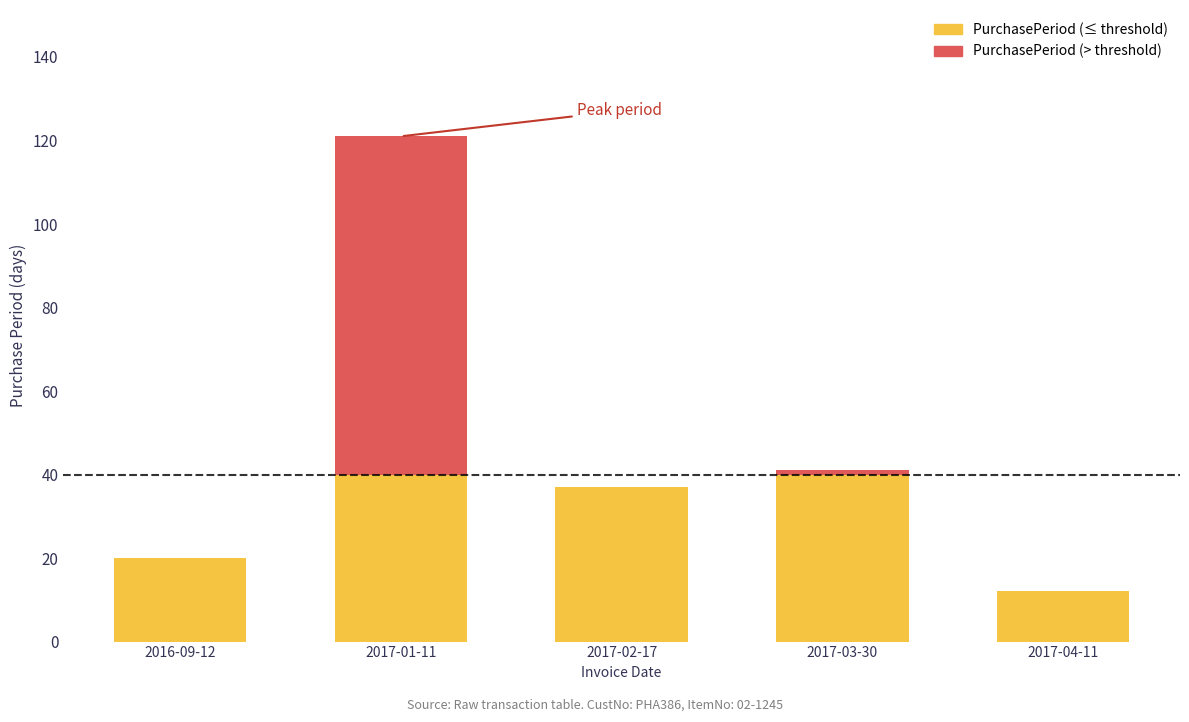

At which label does the data first exceed 37?

2017-01-11